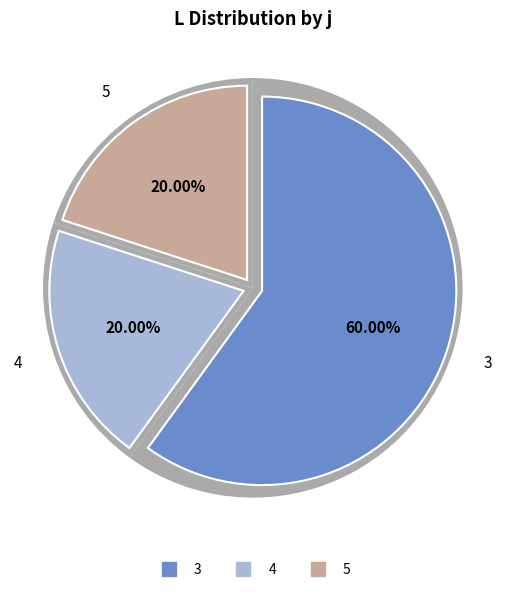

To the nearest percent, what is the difference between the largest and smallest slice percentages?

40%